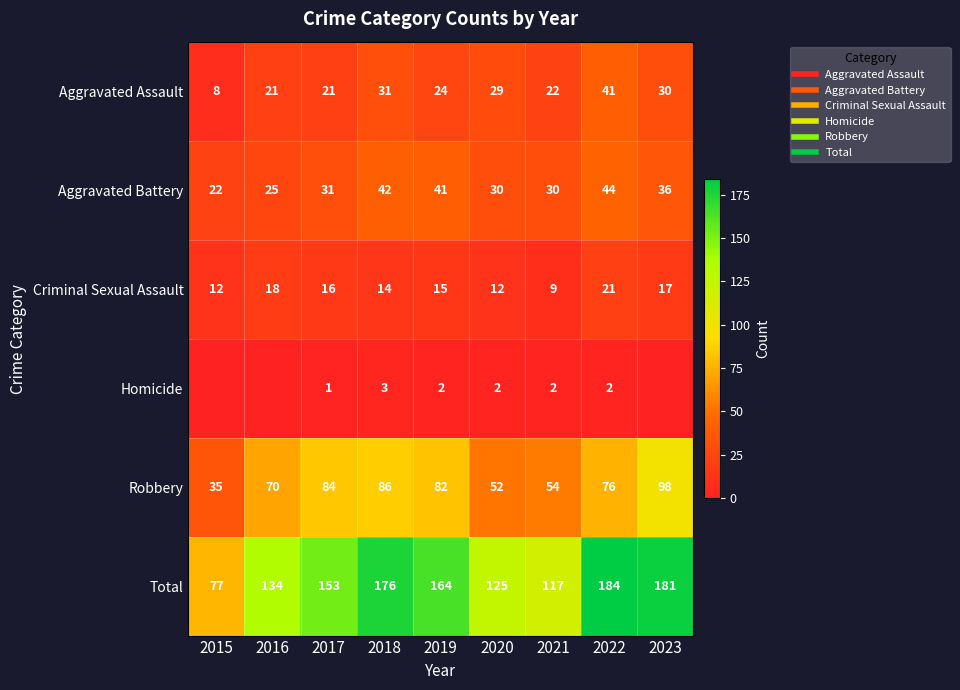

Which series has the largest total across all categories?

Total